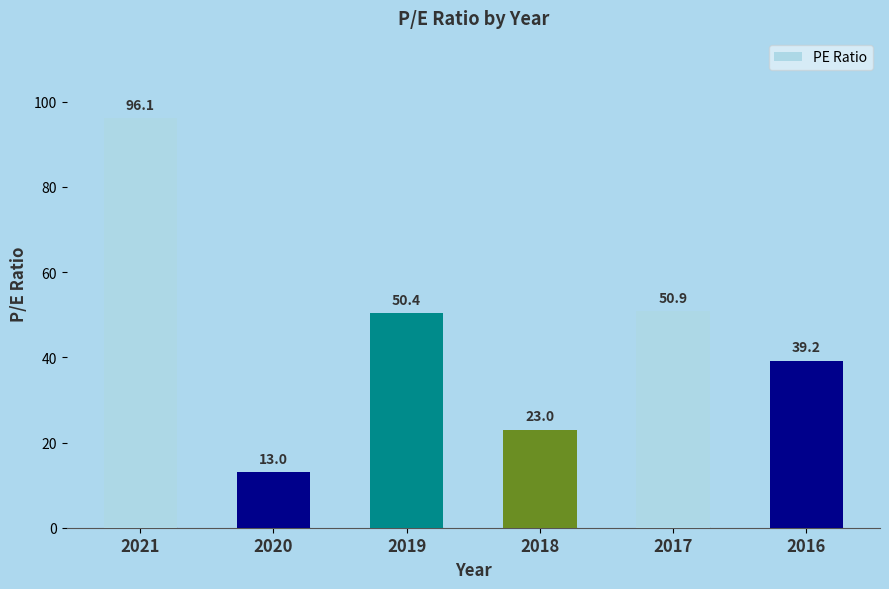

How many data points are above 50?

3